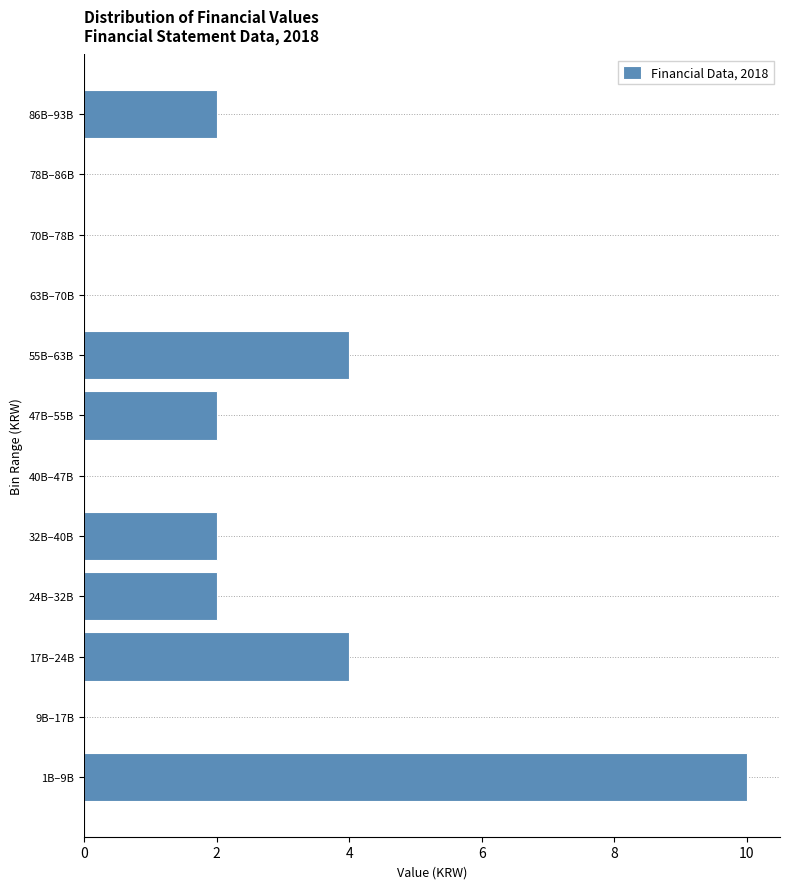

Reading bottom to top, extract all data points from this chart.

1B–9B=10	9B–17B=0	17B–24B=4	24B–32B=2	32B–40B=2	40B–47B=0	47B–55B=2	55B–63B=4	63B–70B=0	70B–78B=0	78B–86B=0	86B–93B=2